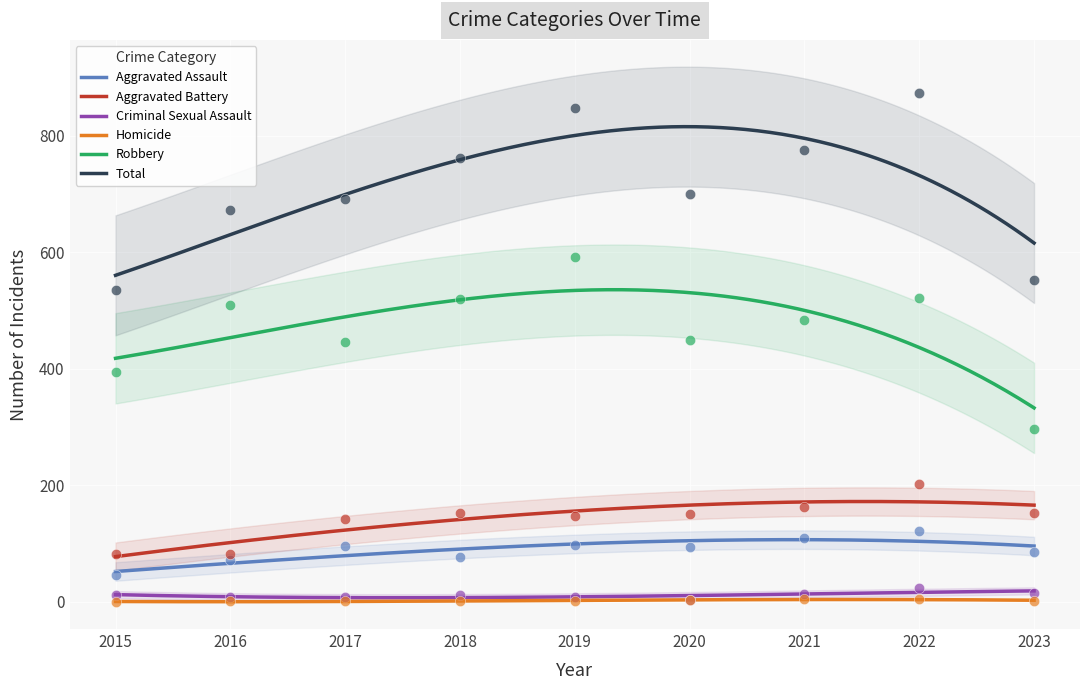

Which series has the widest spread of Y values?

Total